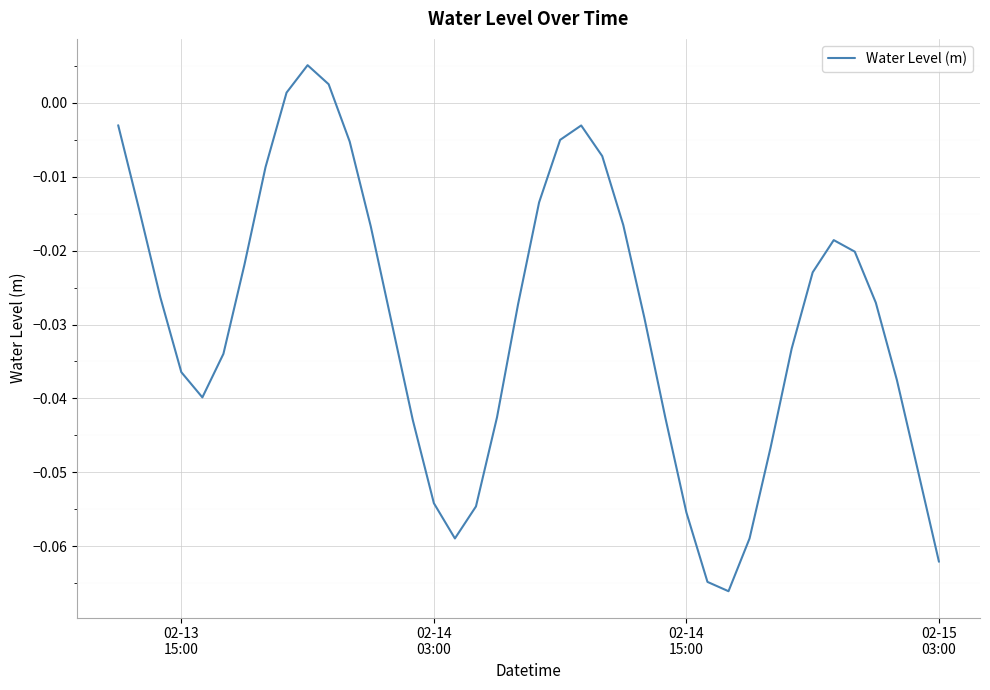

Reading right to left, transcribe all the data shown in this chart.

-0.1	-0.0	-0.0	-0.0	-0.0	-0.0	-0.0	-0.0	-0.0	-0.1	-0.1	-0.1	-0.1	-0.0	-0.0	-0.0	-0.0	-0.0	-0.0	-0.0	-0.0	-0.0	-0.1	-0.1	-0.1	-0.0	-0.0	-0.0	-0.0	0.0	0.0	0.0	-0.0	-0.0	-0.0	-0.0	-0.0	-0.0	-0.0	-0.0